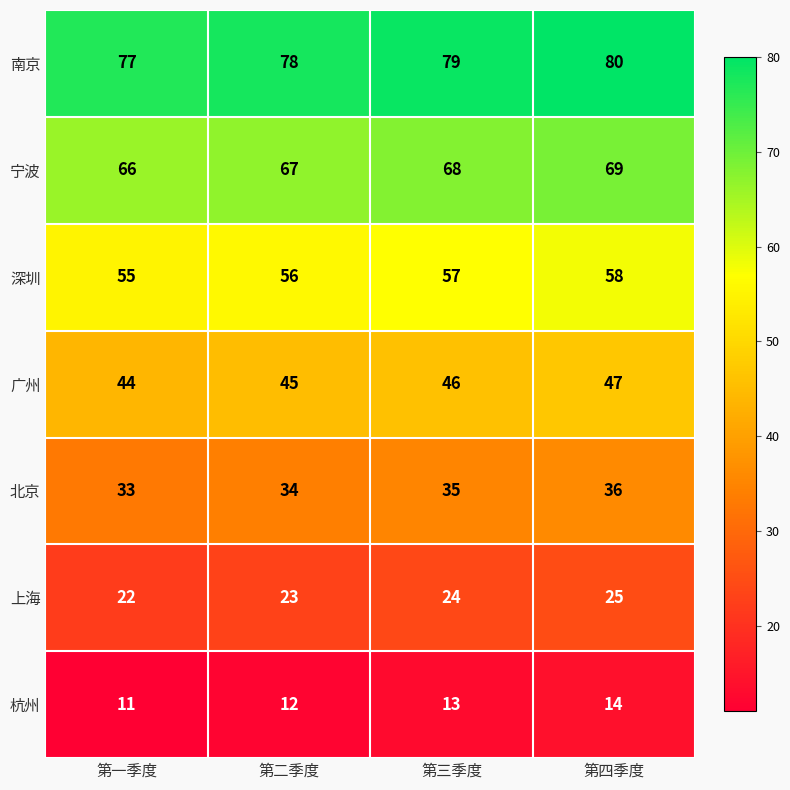

At 第三季度, list the series in order from smallest to largest.

杭州, 上海, 北京, 广州, 深圳, 宁波, 南京